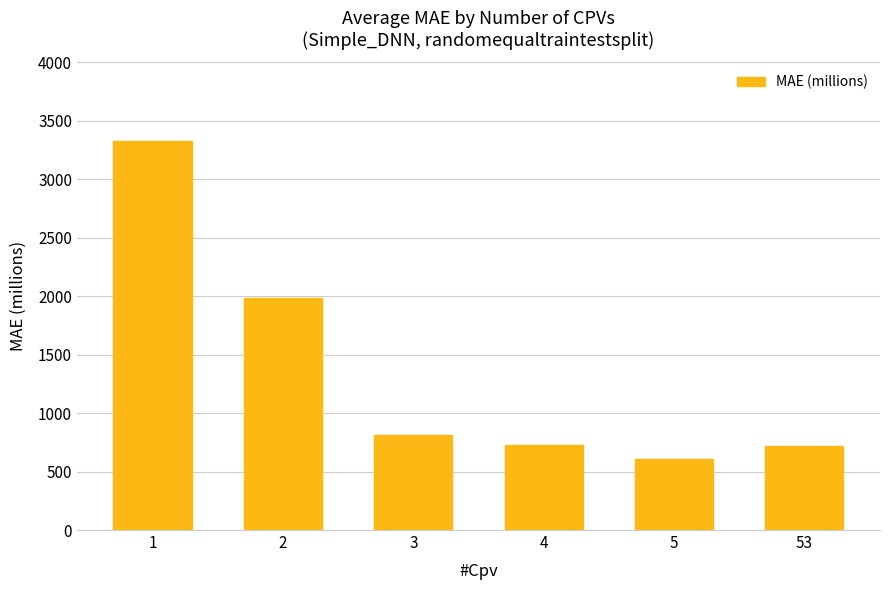

What is the difference between the second highest and second lowest values?

1265.7